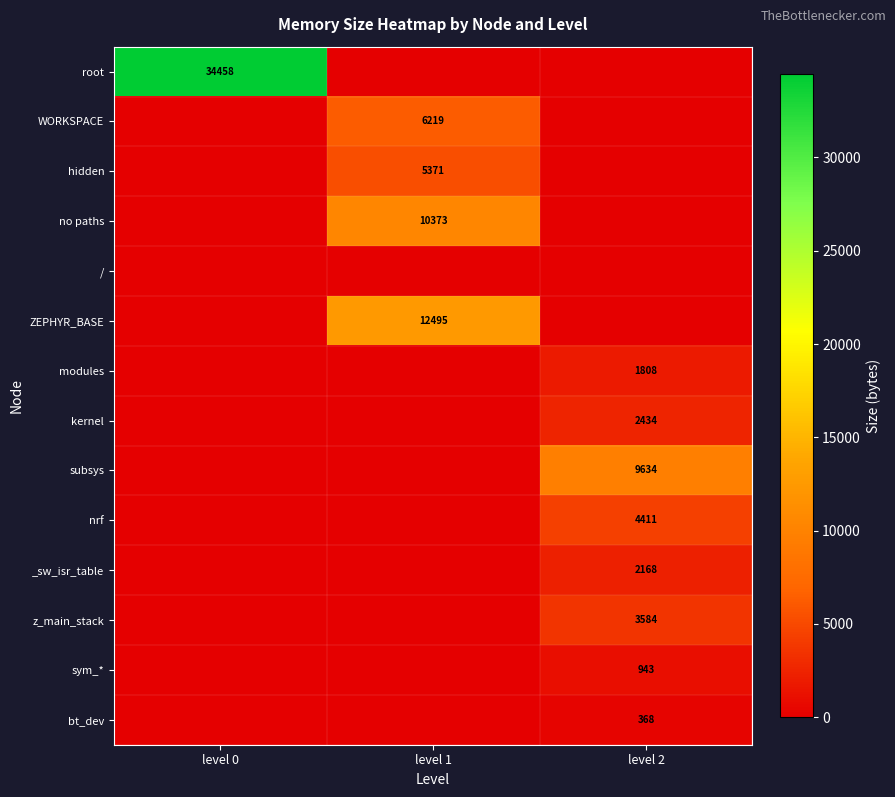

The value of modules at level 2 is 3038. True or false?

False